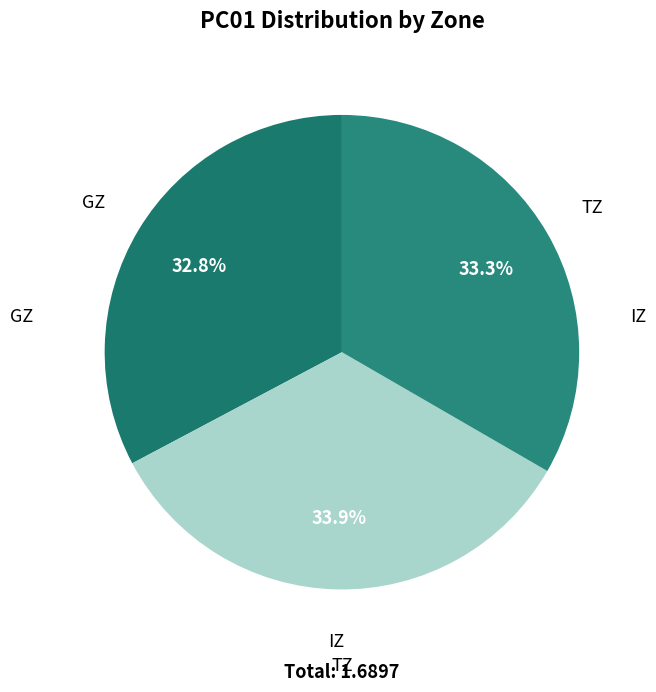

How many segments does this pie chart have?

3